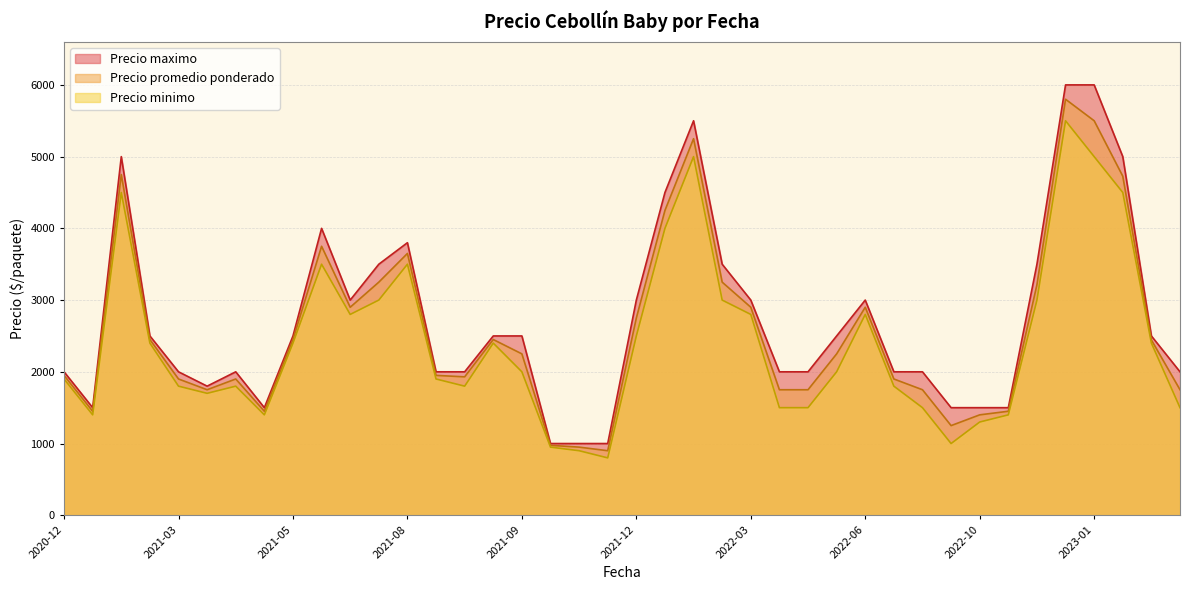

What value does the Precio minimo series have at 2022-01-05?

4000